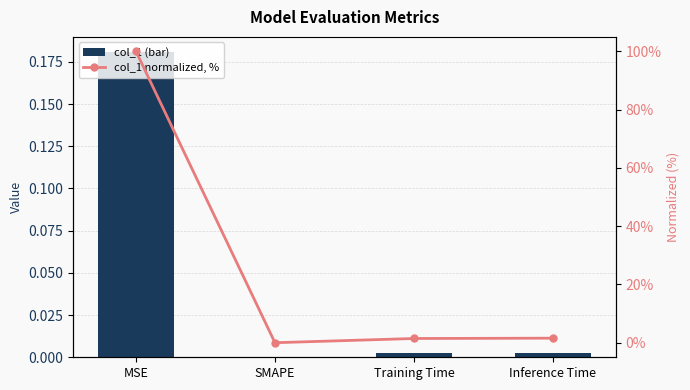

At which category is the sum across all series the highest?

MSE